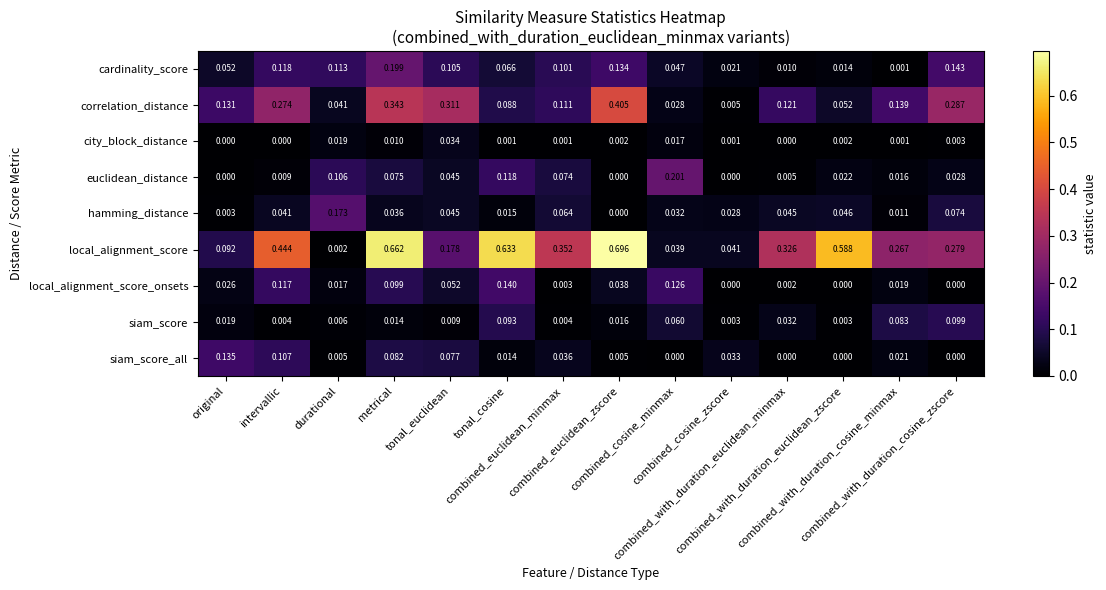

How many distinct data groups are displayed?

9